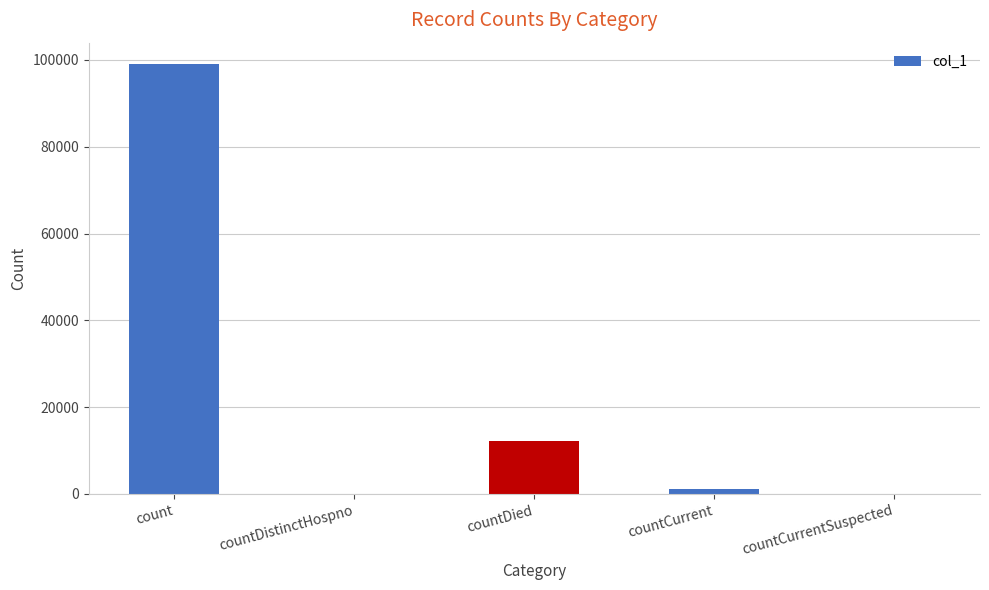

Between count and countDied, which is larger?

count